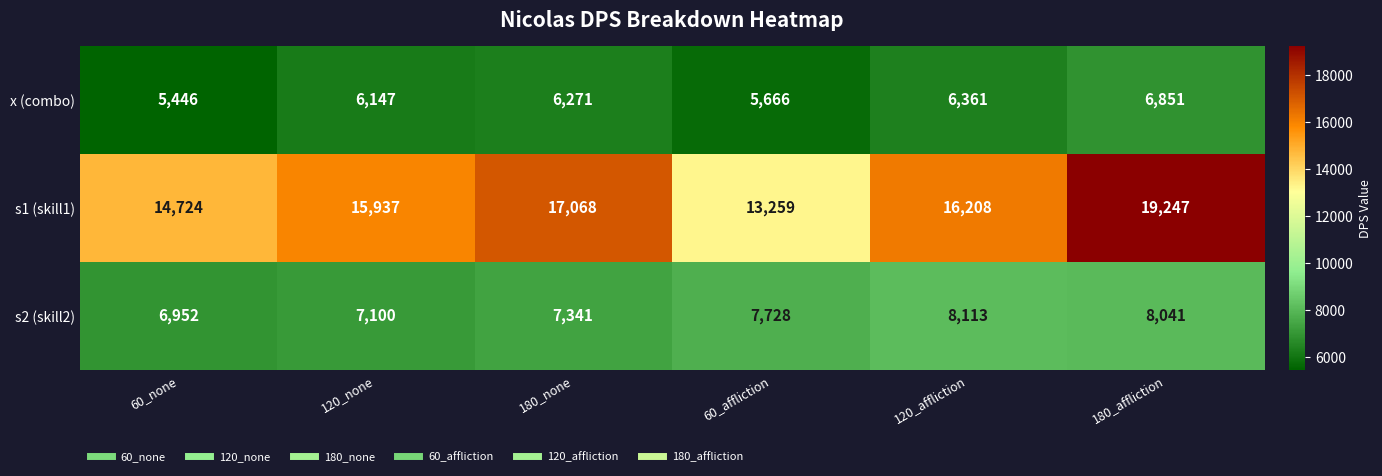

Count the number of data series in this chart.

3